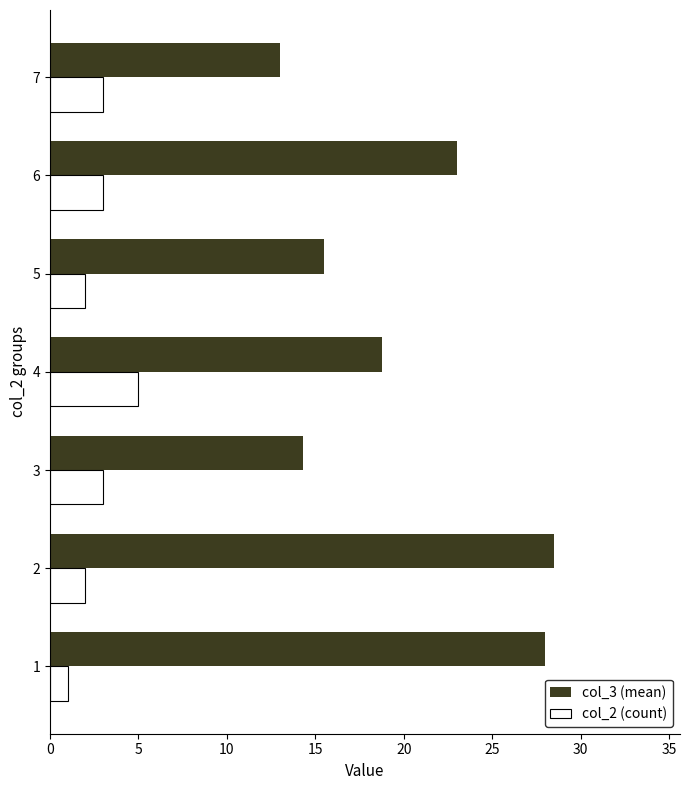

What is the difference between the maximum and second lowest values in the col_2 (count) series?

3.0